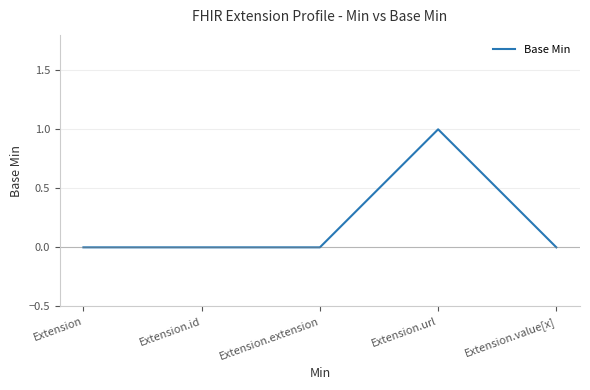

The chart shows a value of 0 at Extension.url. True or false?

False